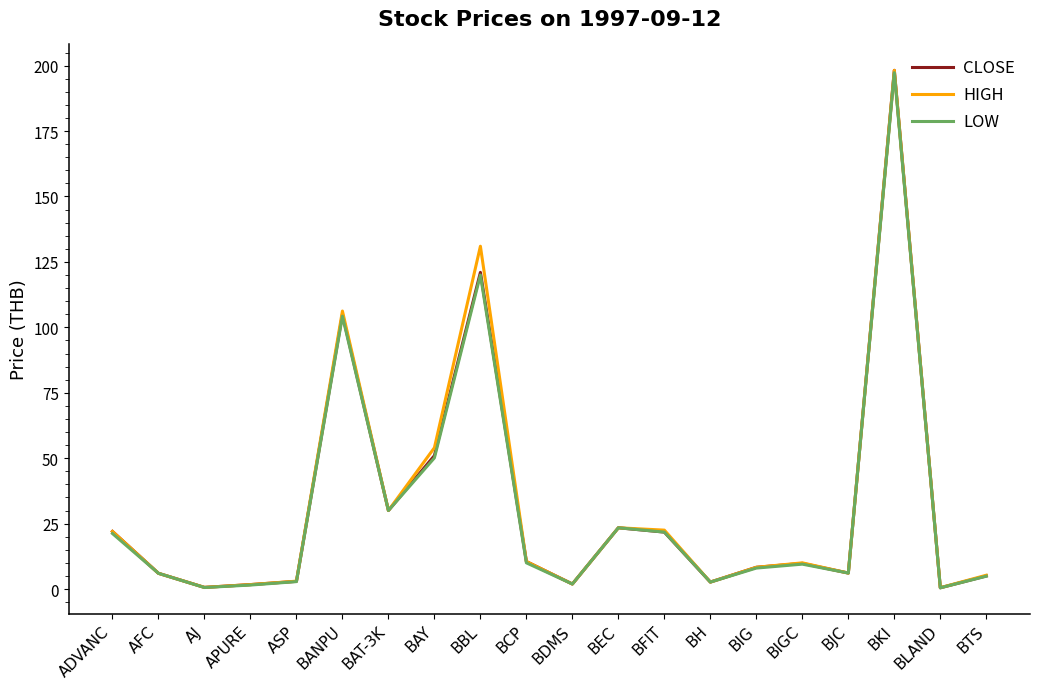

What is the total value across all series at BJC?

18.3